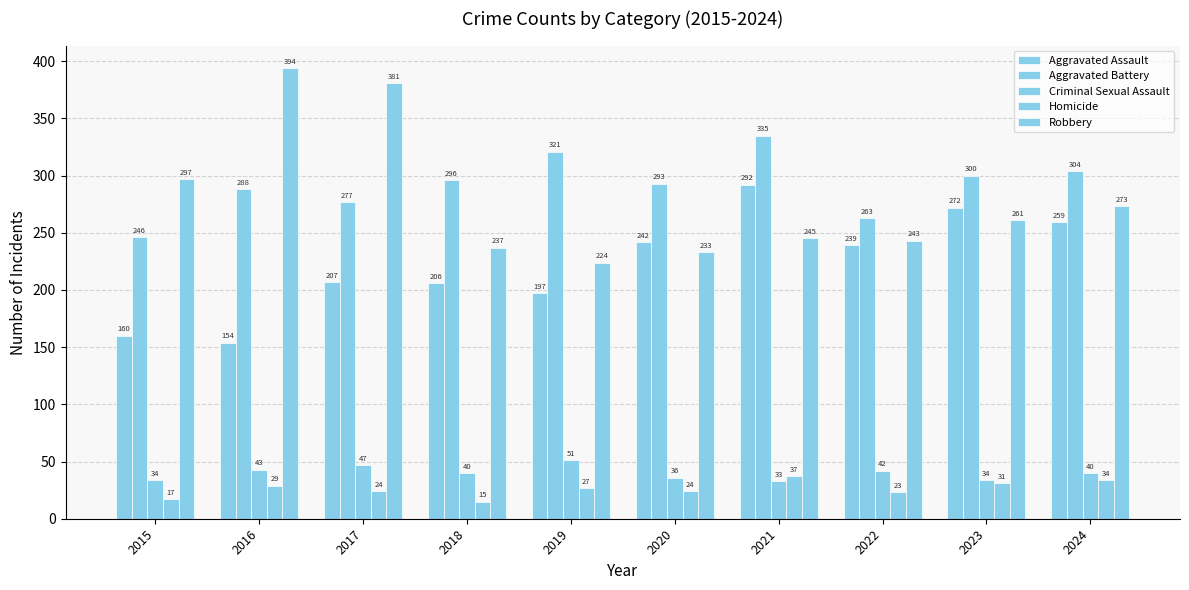

What is the total value across all series at 2015?

754